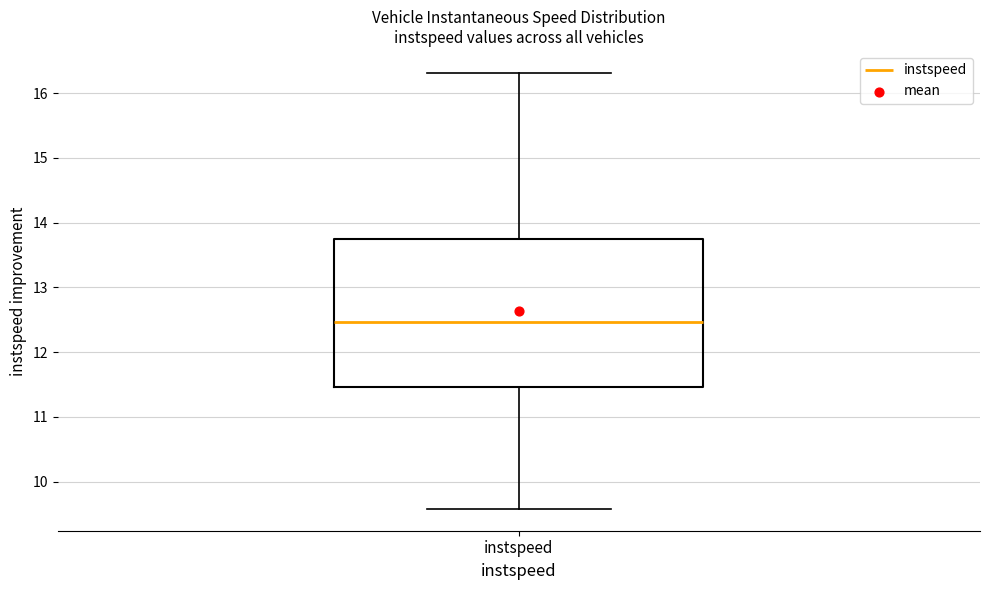

Read this box plot against the y-axis: the position of the median line, the range covered by the box, and the ends of both whiskers. The values are not printed on the chart, so give them approximately, as read against the axis.

median 12.5, box 11.5 to 13.7, whiskers 9.6 to 16.3